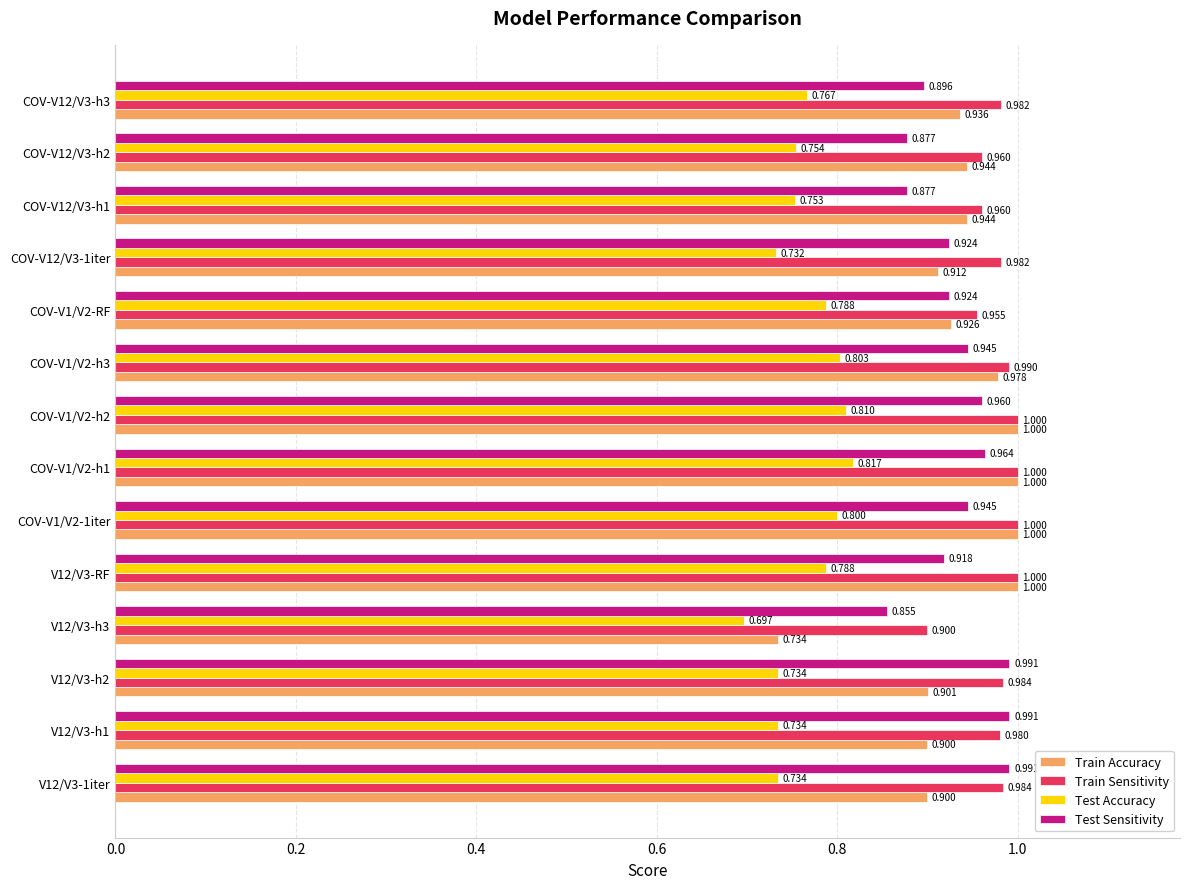

Is the value of Train Sensitivity at COV-V12/V3-h3 greater than the value of Train Accuracy at COV-V1/V2-h3?

Yes